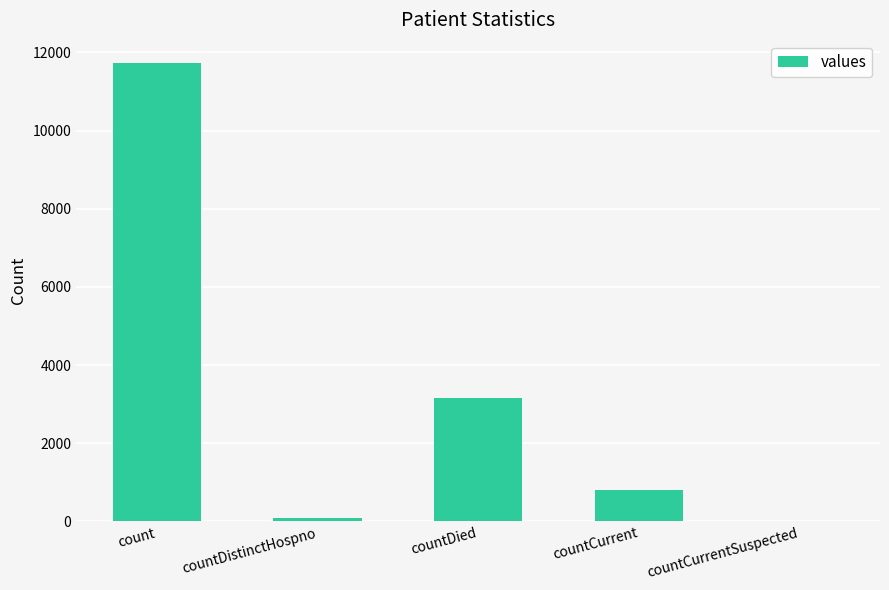

At which label does the data first exceed 796?

count